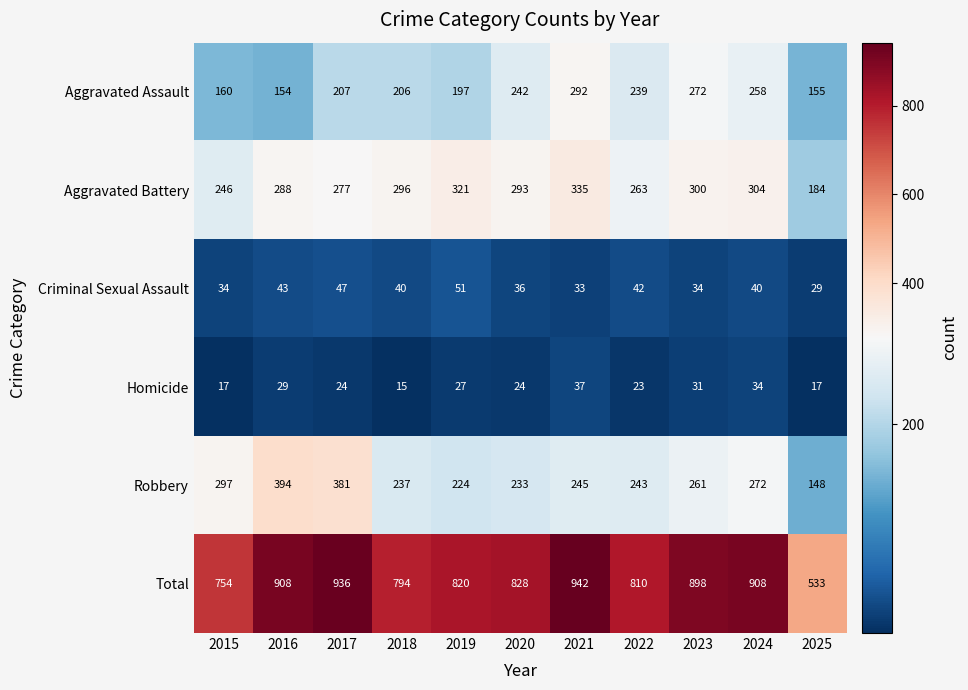

At which label does Aggravated Assault reach its peak?

2021